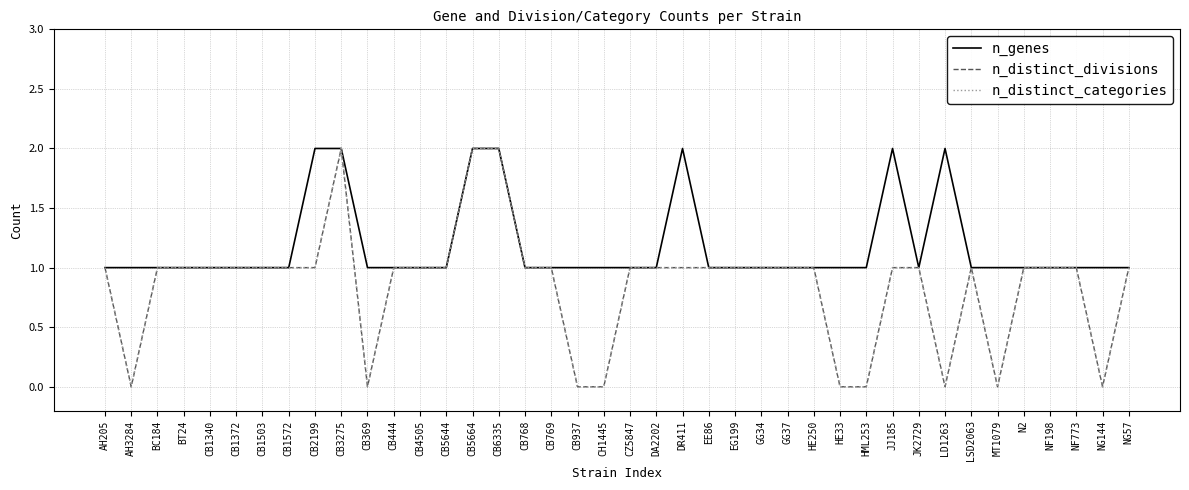

Reading right to left, list all the values displayed in this chart.

n_genes: NG57=1	NG144=1	NF773=1	NF198=1	N2=1	MT1079=1	LSD2063=1	LD1263=2	JK2729=1	JJ185=2	HML253=1	HE33=1	HE250=1	GG37=1	GG34=1	EG199=1	EE86=1	DR411=2	DA2202=1	CZ5847=1	CH1445=1	CB937=1	CB769=1	CB768=1	CB6335=2	CB5664=2	CB5644=1	CB4505=1	CB444=1	CB369=1	CB3275=2	CB2199=2	CB1572=1	CB1503=1	CB1372=1	CB1340=1	BT24=1	BC184=1	AH3284=1	AH205=1
n_distinct_divisions: NG57=1	NG144=0	NF773=1	NF198=1	N2=1	MT1079=0	LSD2063=1	LD1263=0	JK2729=1	JJ185=1	HML253=0	HE33=0	HE250=1	GG37=1	GG34=1	EG199=1	EE86=1	DR411=1	DA2202=1	CZ5847=1	CH1445=0	CB937=0	CB769=1	CB768=1	CB6335=2	CB5664=2	CB5644=1	CB4505=1	CB444=1	CB369=0	CB3275=2	CB2199=1	CB1572=1	CB1503=1	CB1372=1	CB1340=1	BT24=1	BC184=1	AH3284=0	AH205=1
n_distinct_categories: NG57=1	NG144=0	NF773=1	NF198=1	N2=1	MT1079=0	LSD2063=1	LD1263=0	JK2729=1	JJ185=1	HML253=0	HE33=0	HE250=1	GG37=1	GG34=1	EG199=1	EE86=1	DR411=1	DA2202=1	CZ5847=1	CH1445=0	CB937=0	CB769=1	CB768=1	CB6335=2	CB5664=2	CB5644=1	CB4505=1	CB444=1	CB369=0	CB3275=2	CB2199=1	CB1572=1	CB1503=1	CB1372=1	CB1340=1	BT24=1	BC184=1	AH3284=0	AH205=1